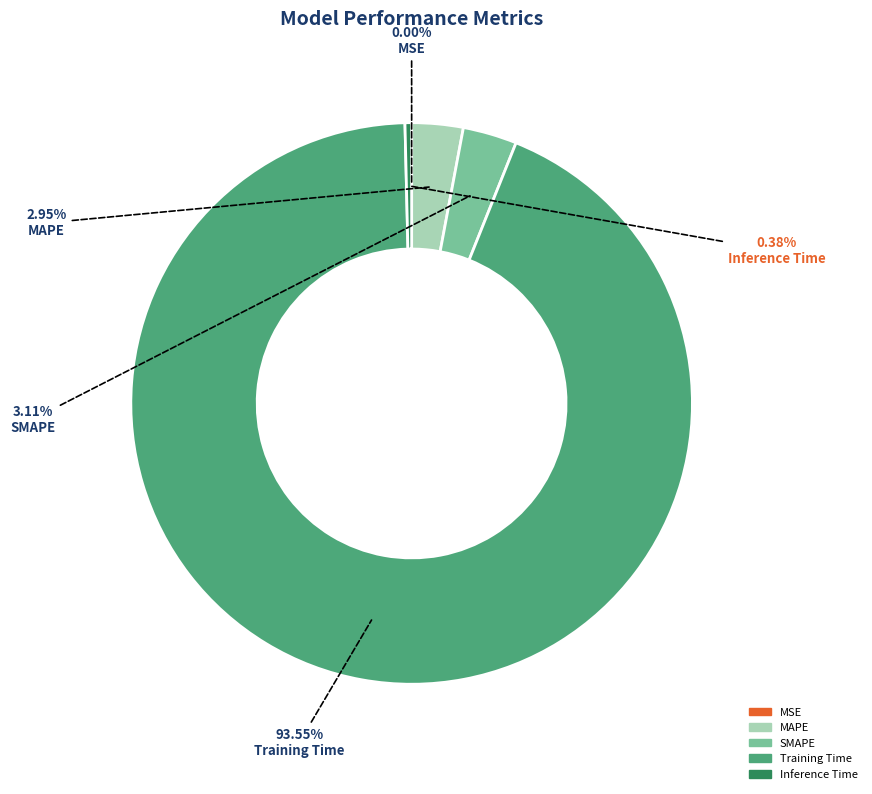

Which slice is the largest?

Training Time